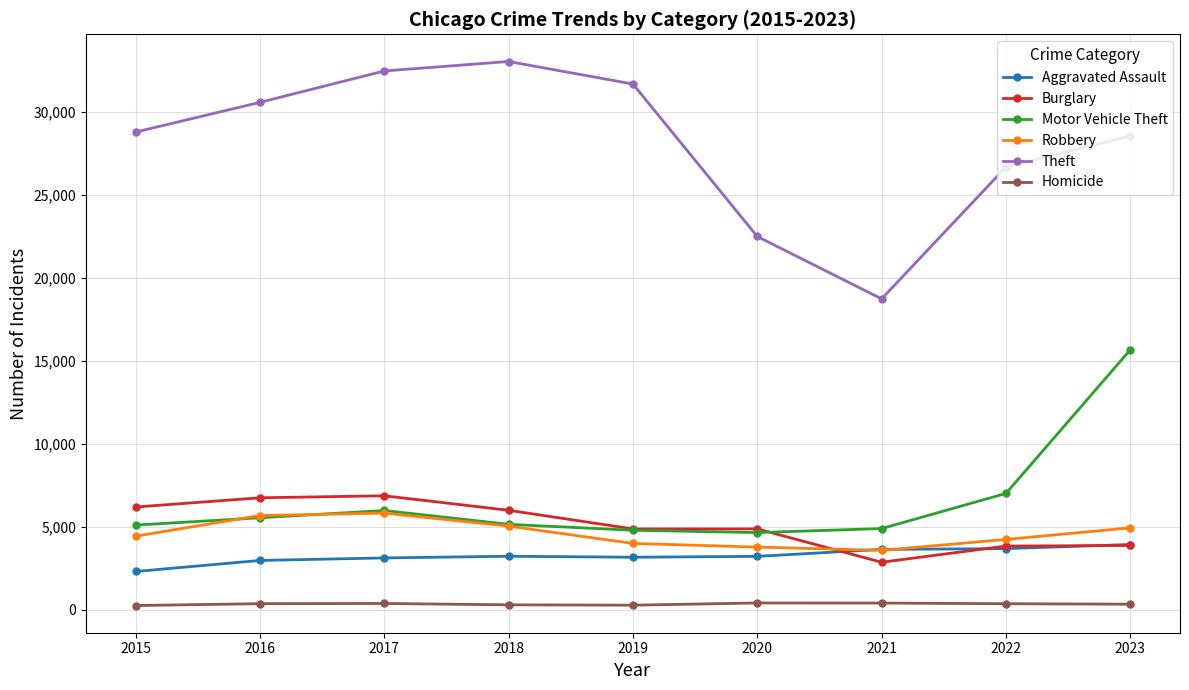

Which series ends up on top after the final intersection of Burglary and Motor Vehicle Theft?

Motor Vehicle Theft